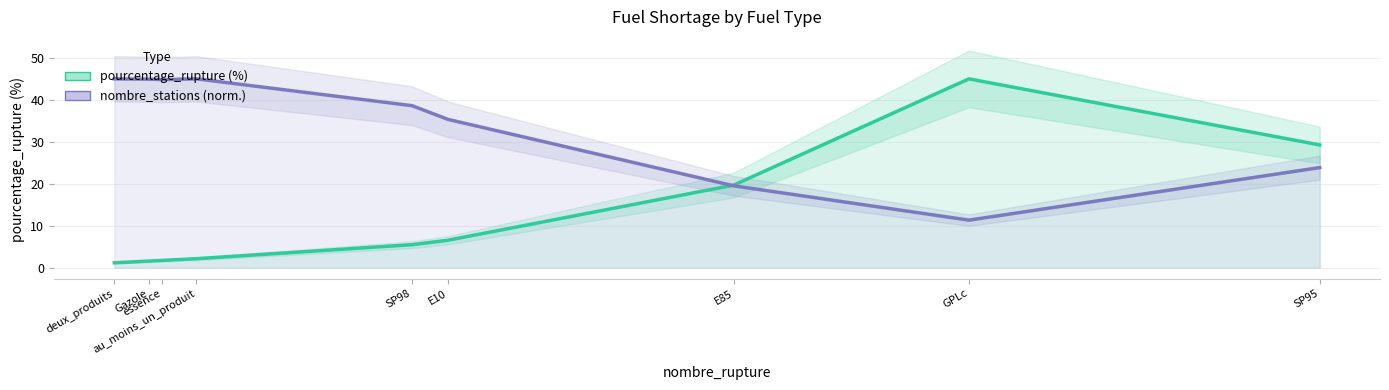

True or false: pourcentage_rupture has a value of 0.7 at deux_produits.

False